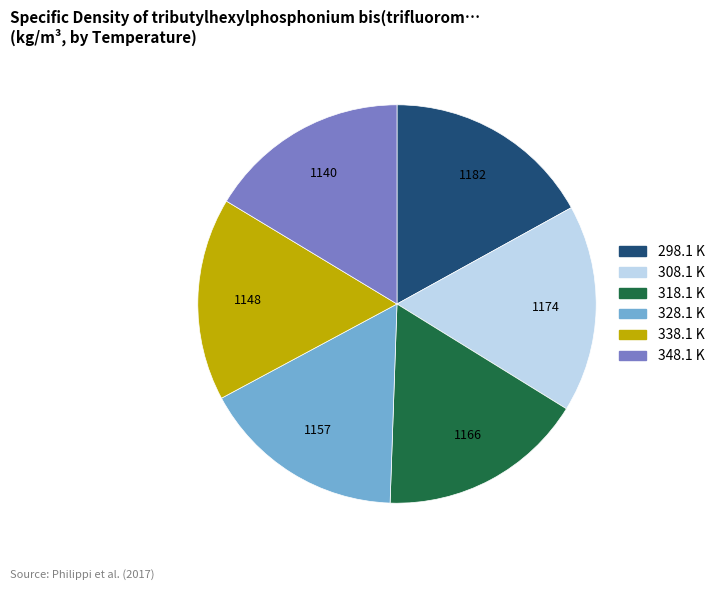

Does 318.1 K account for over 50% of the chart?

No